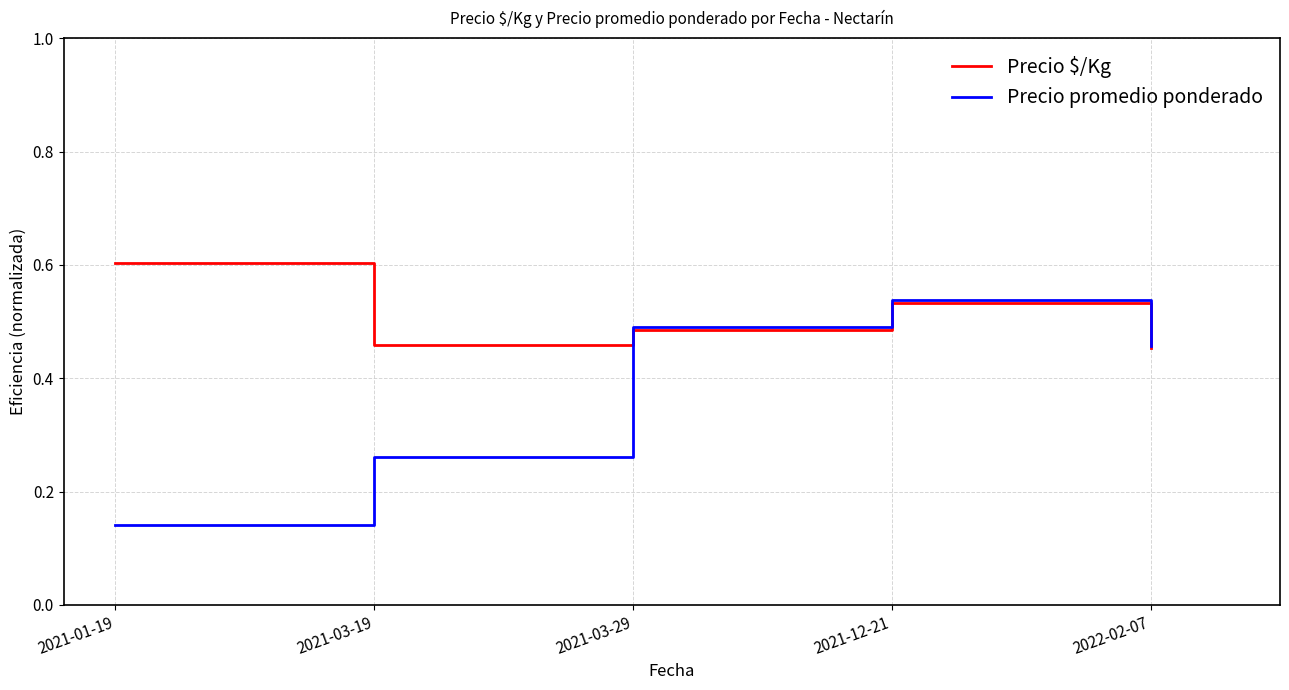

At which category does Precio promedio ponderado reach its first local peak?

2021-12-21